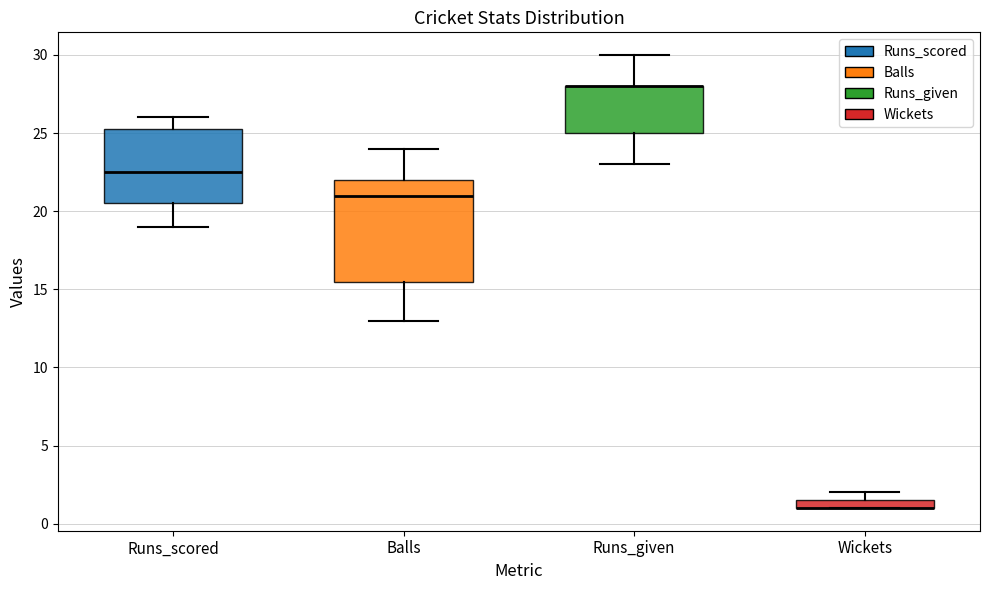

Where is the upper edge of the box for Runs_given on the y-axis? The values are not printed on the chart, so give them approximately, as read against the axis.

28.0